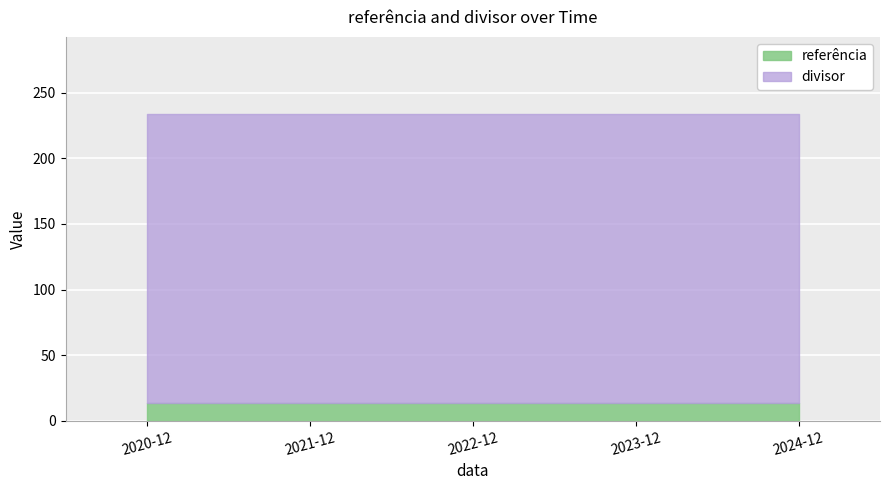

Where is divisor nearest to the value 220?

2020-12-01